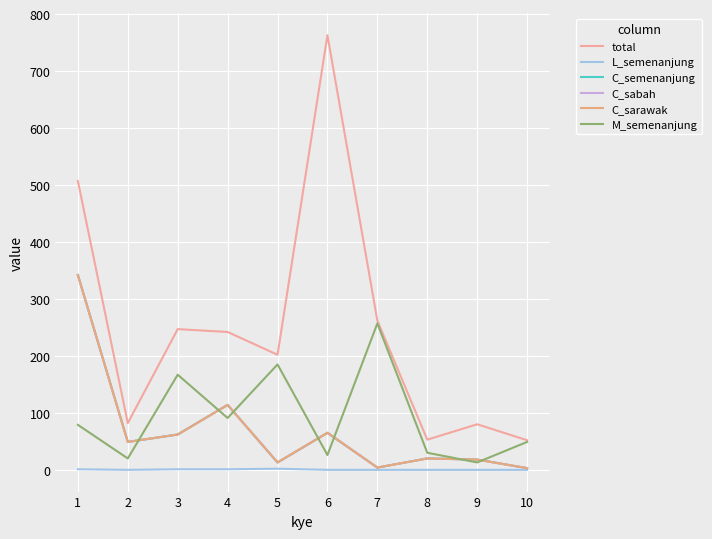

True or false: total has more than 2 interior local peaks.

True